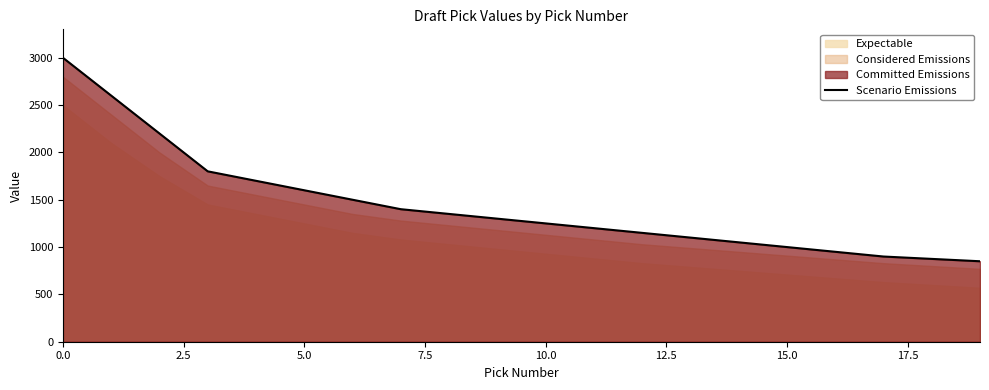

What position from the left is 13?

14